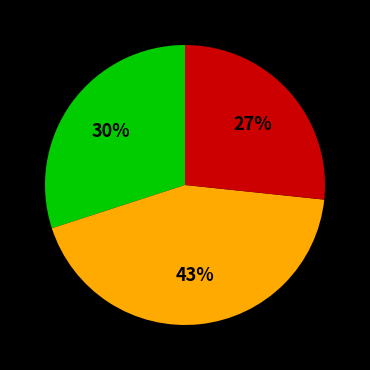

Is there any slice that represents more than half of the pie?

No